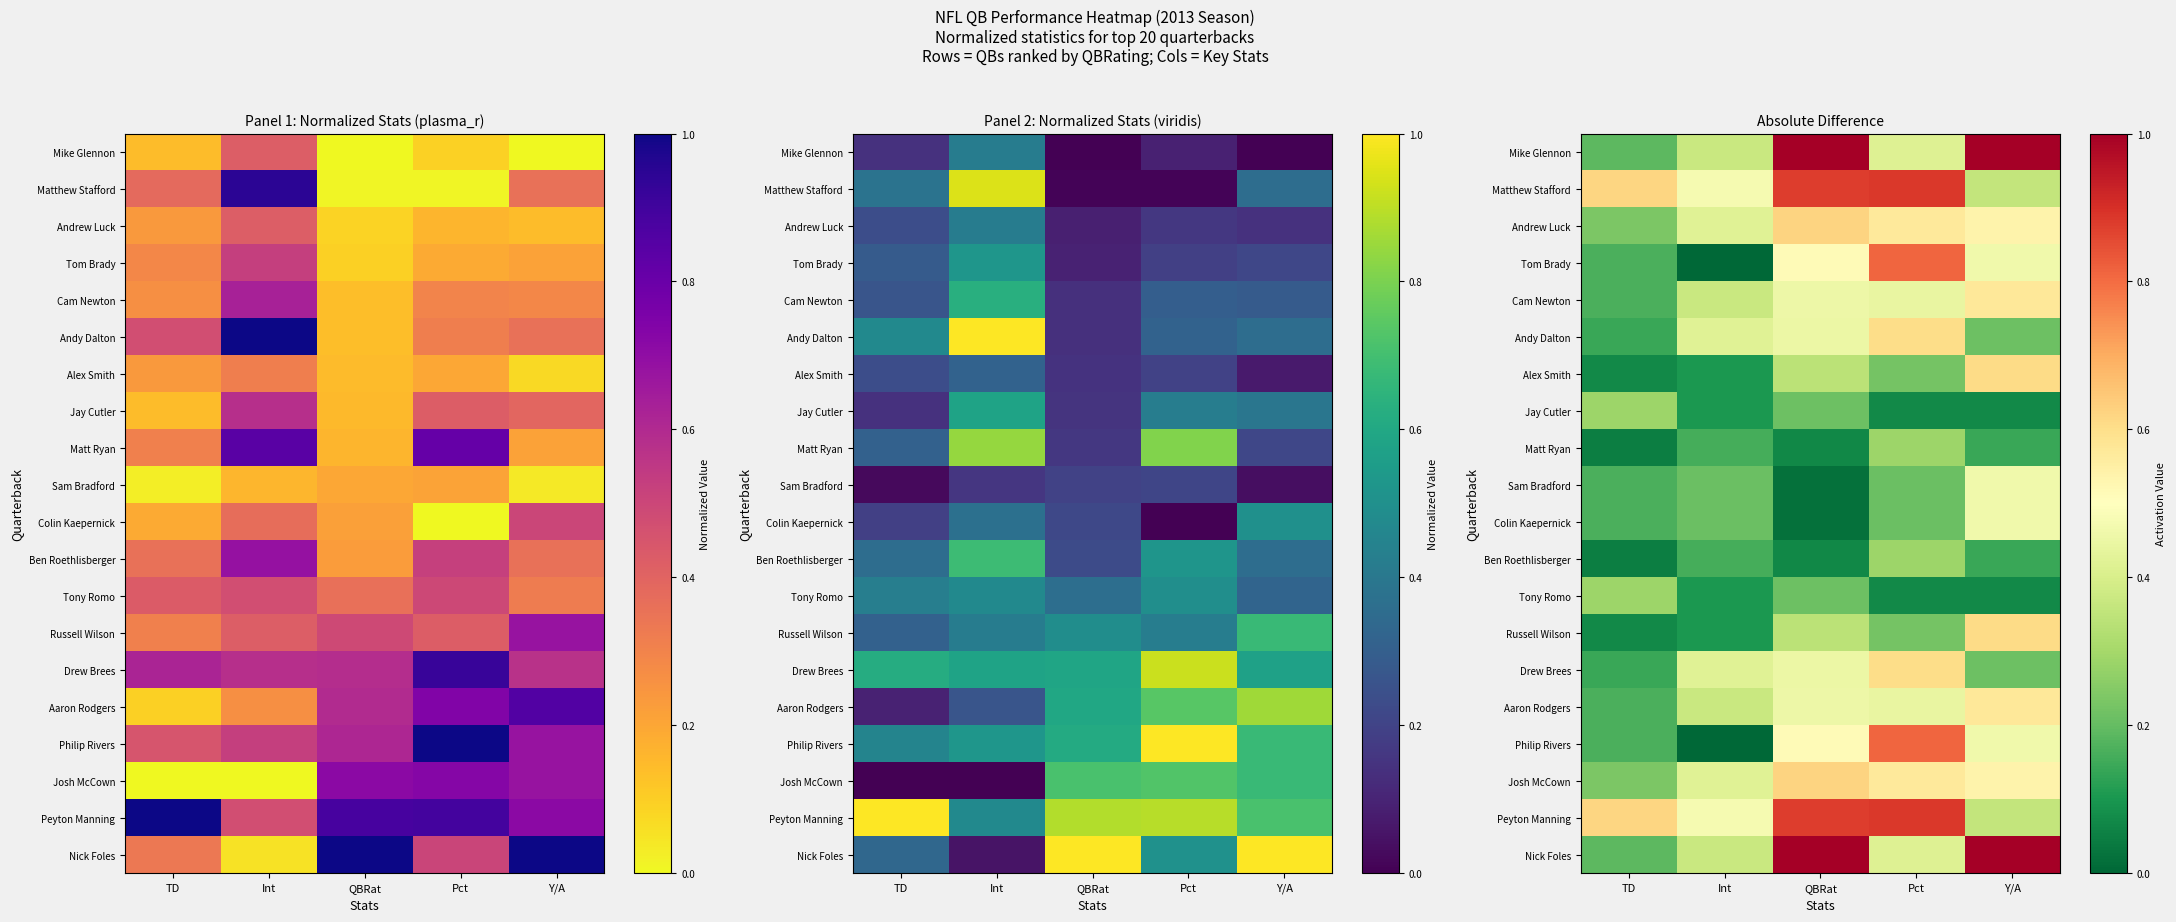

The value of Jay Cutler at QBRat is 0.1. True or false?

False